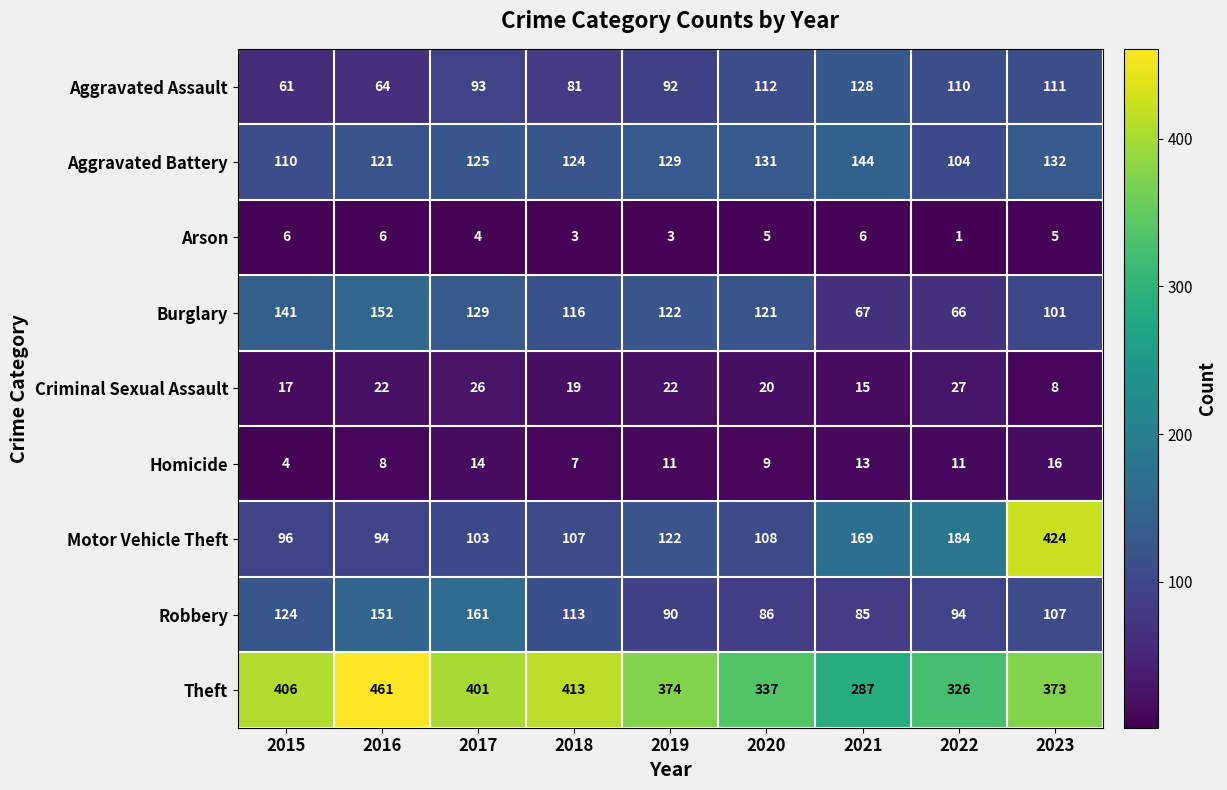

What value does the Arson series have at 2019?

3